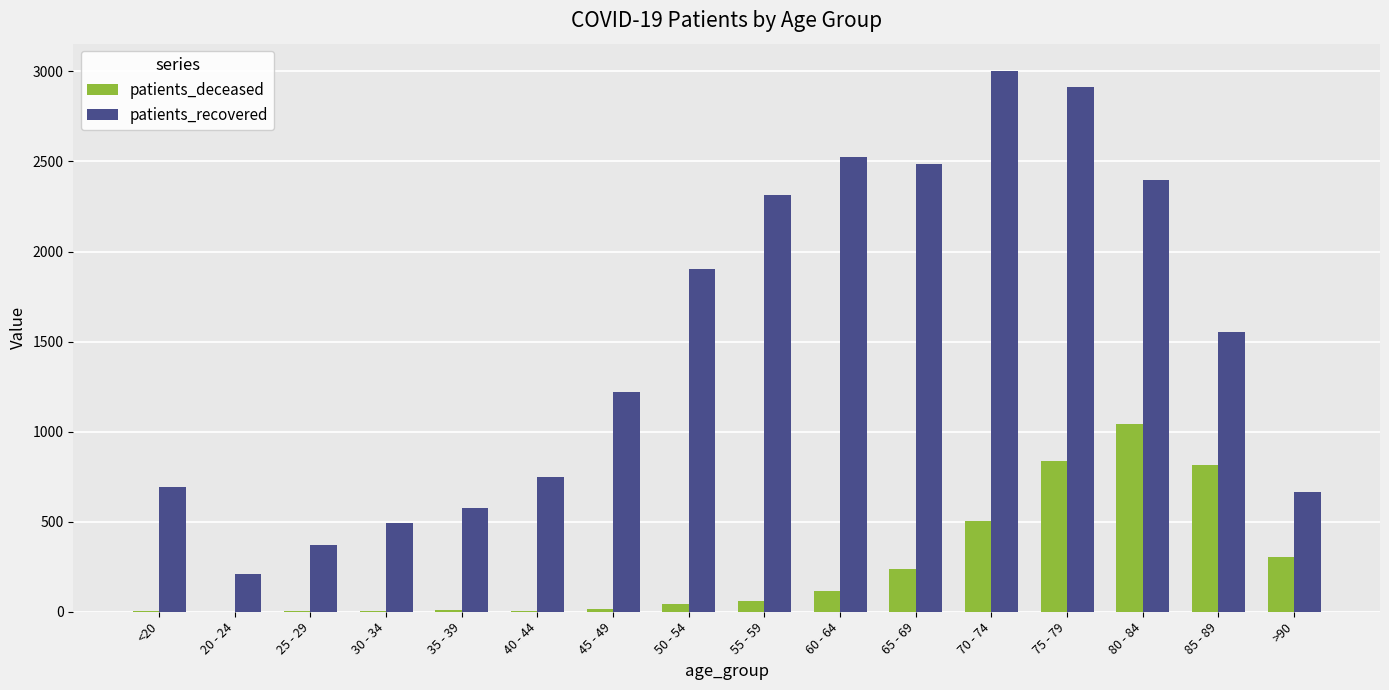

Which category has the highest value across all series?

70 - 74